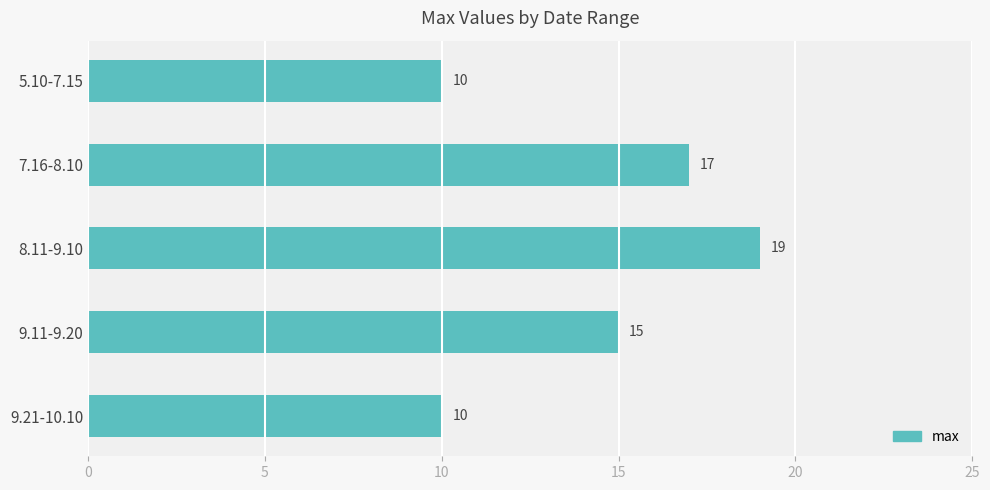

What is the difference between the second highest and minimum values?

7